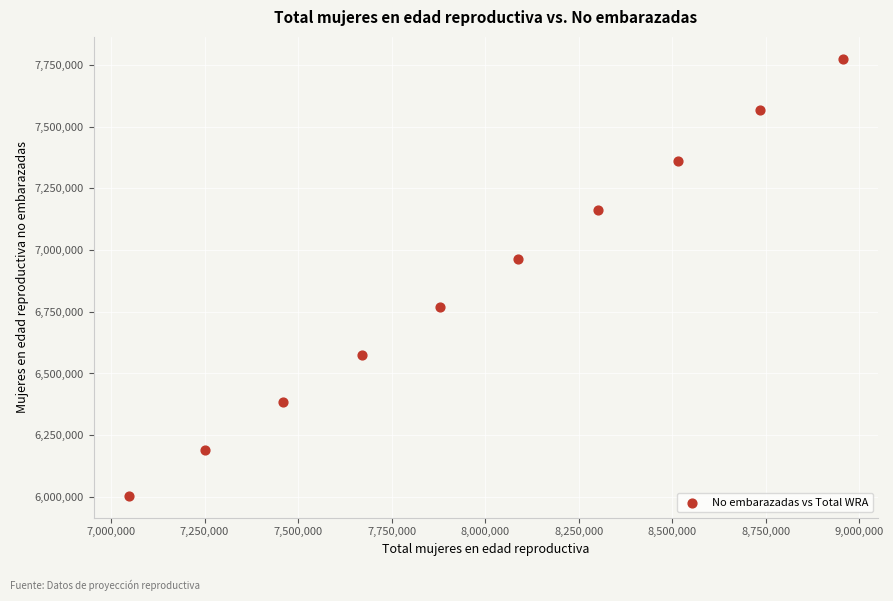

What Y value in the scatter plot is closest to 6889461?

6962972.0